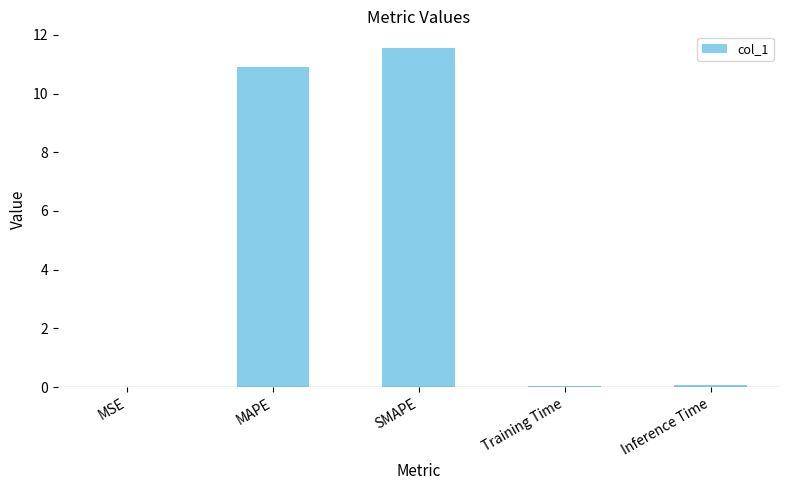

Which has a higher value, SMAPE or Inference Time?

SMAPE